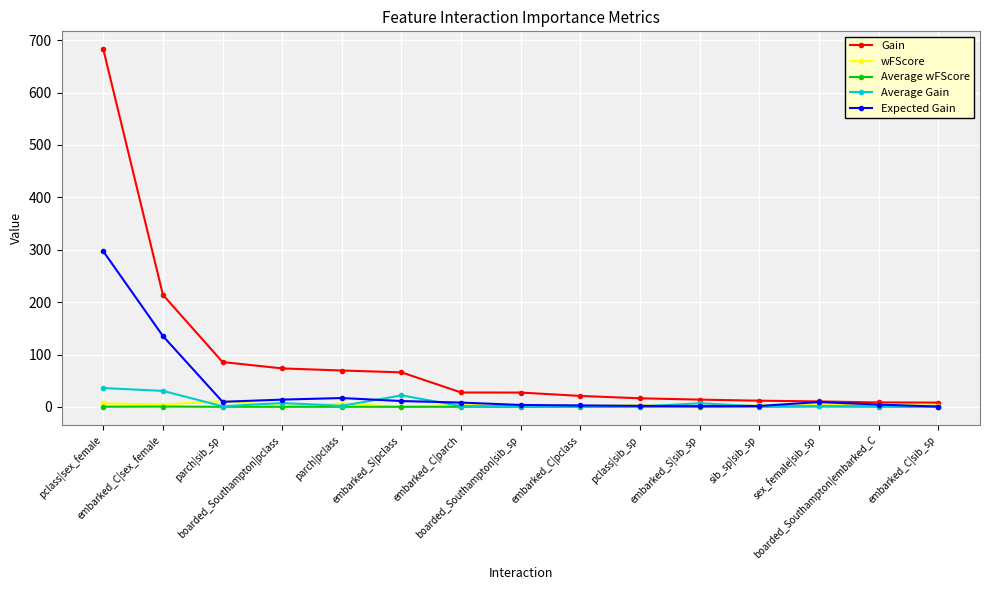

What is the label of the 12th point from the right?

boarded_Southampton|pclass